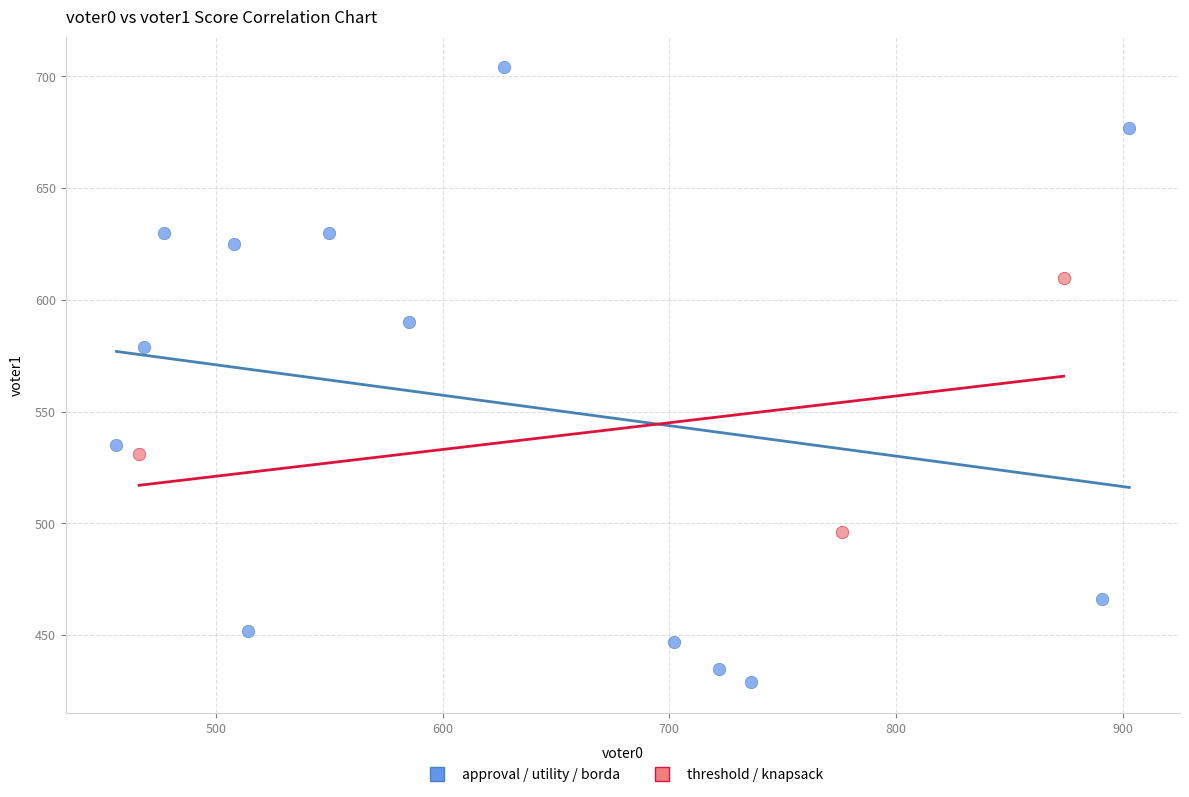

Which series reaches the minimum Y coordinate?

approval / utility / borda